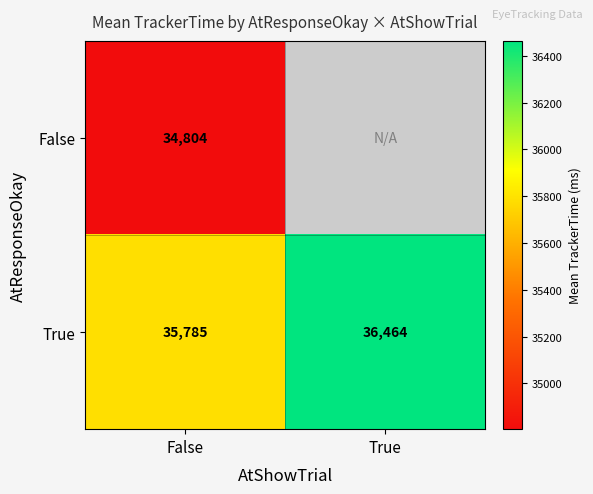

Rank the series at False from lowest to highest value.

False, True